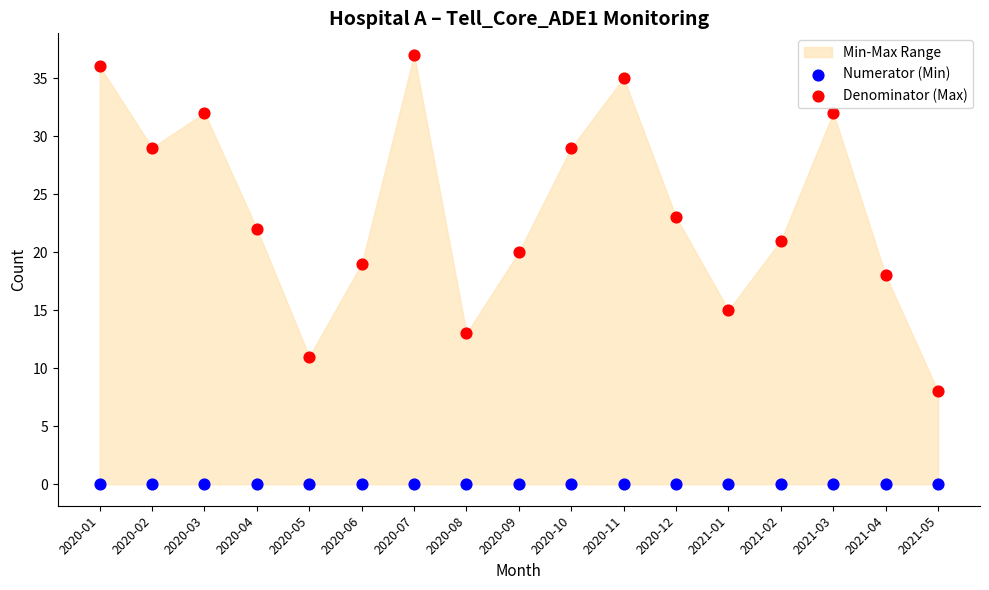

Which series reaches the minimum Y coordinate?

Numerator (Min)